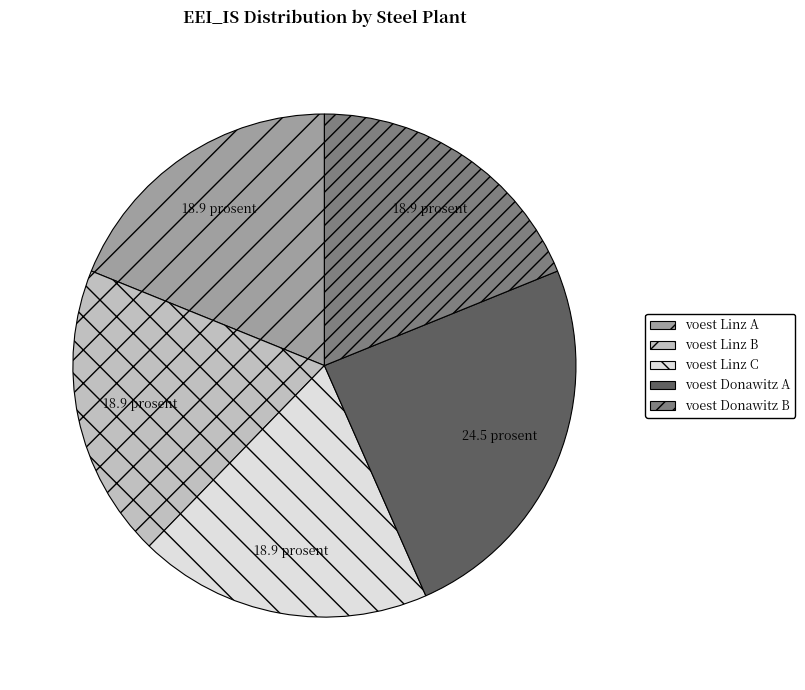

The voest Donawitz A slice represents 18% of the pie. True or false?

False